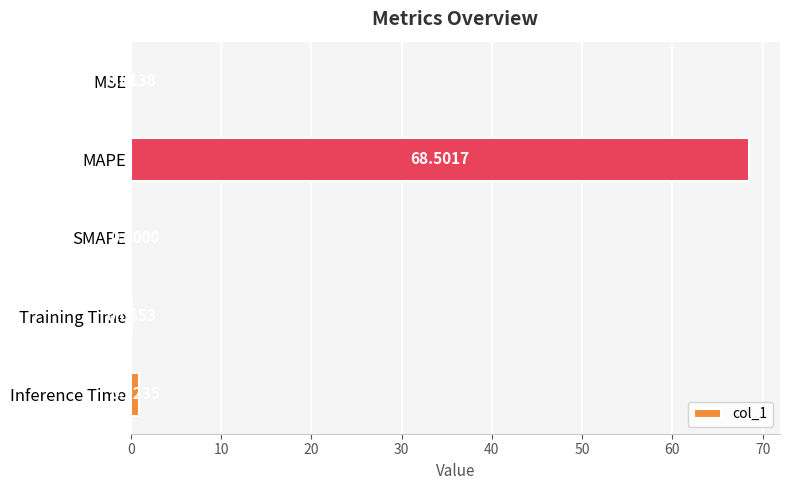

Which has a higher value, SMAPE or Training Time?

Training Time